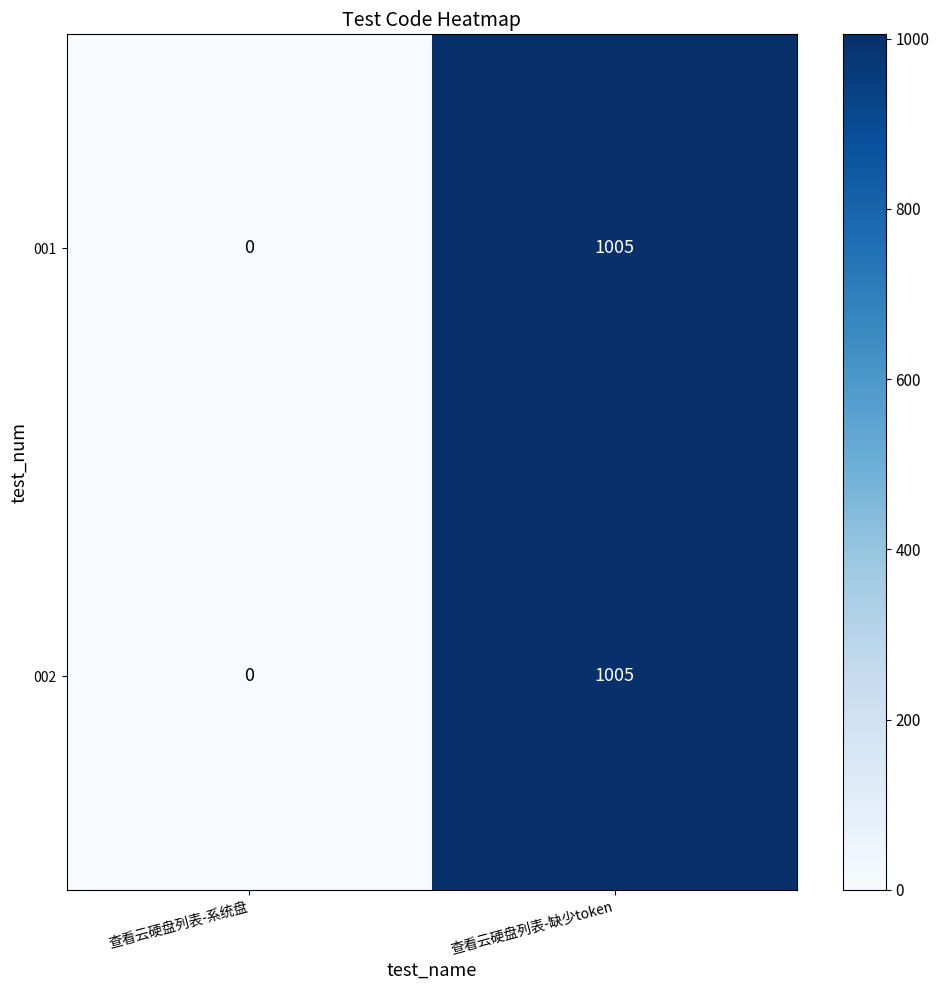

What is the difference between the 002 values at 查看云硬盘列表-缺少token and 查看云硬盘列表-系统盘?

1005